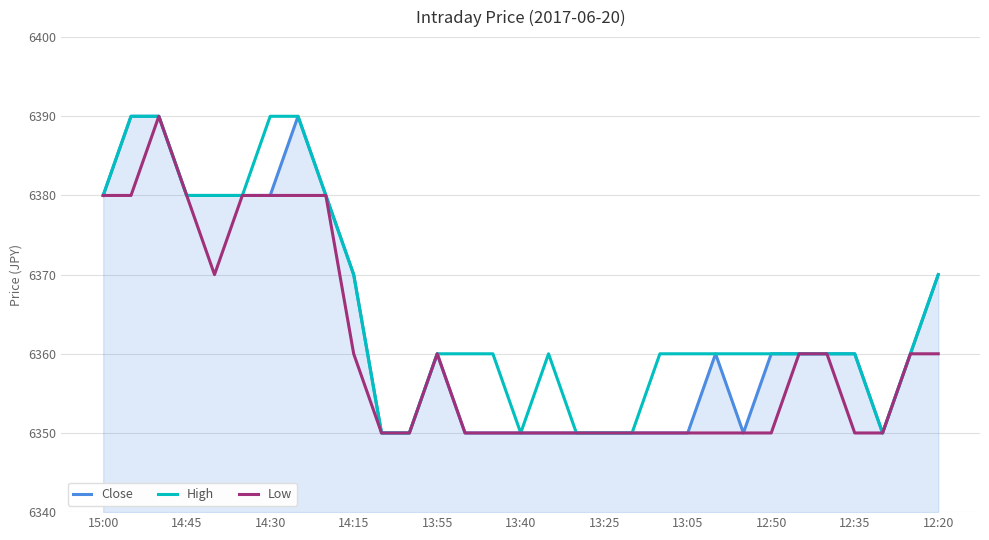

Rank the series by their average value, from lowest to highest.

Low, Close, High